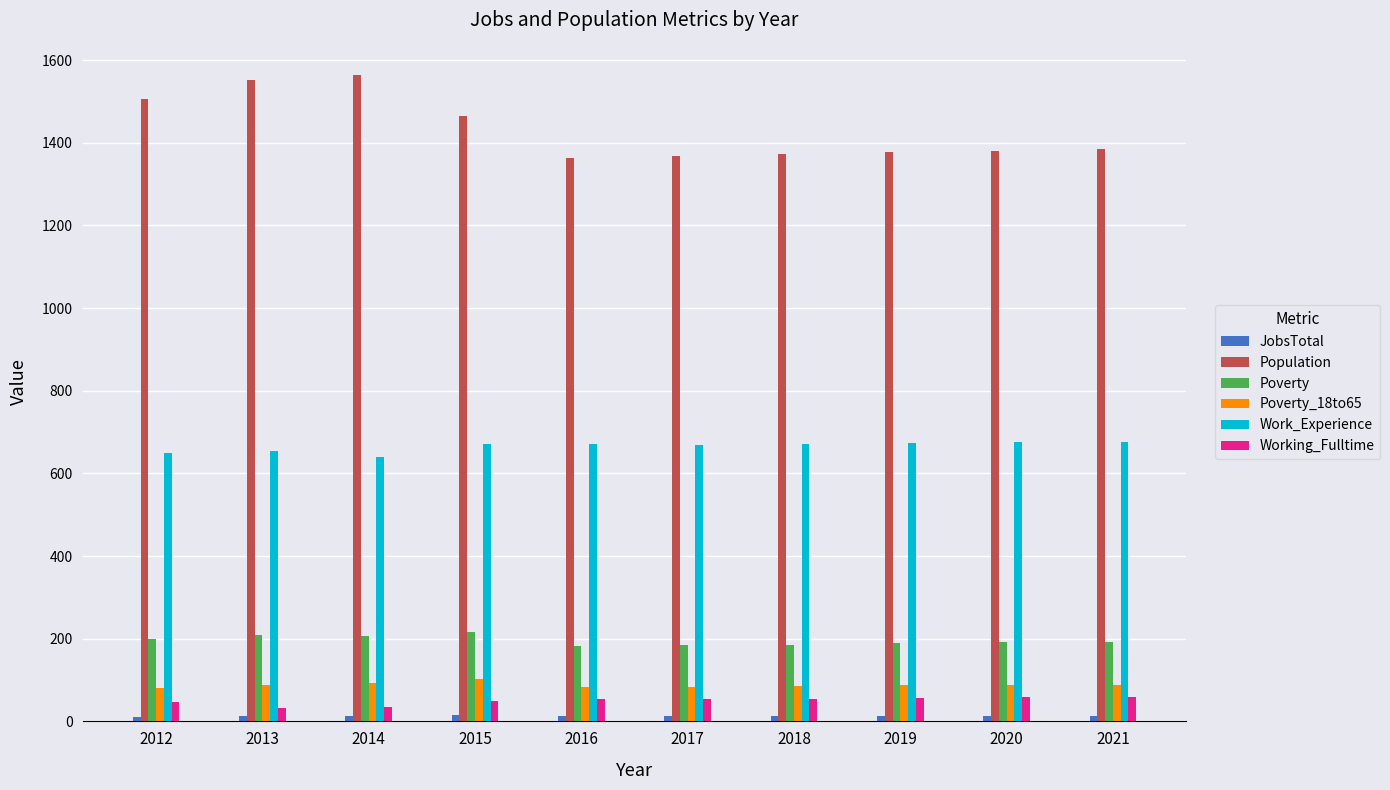

What is the difference between the second highest and minimum values in the Work_Experience series?

35